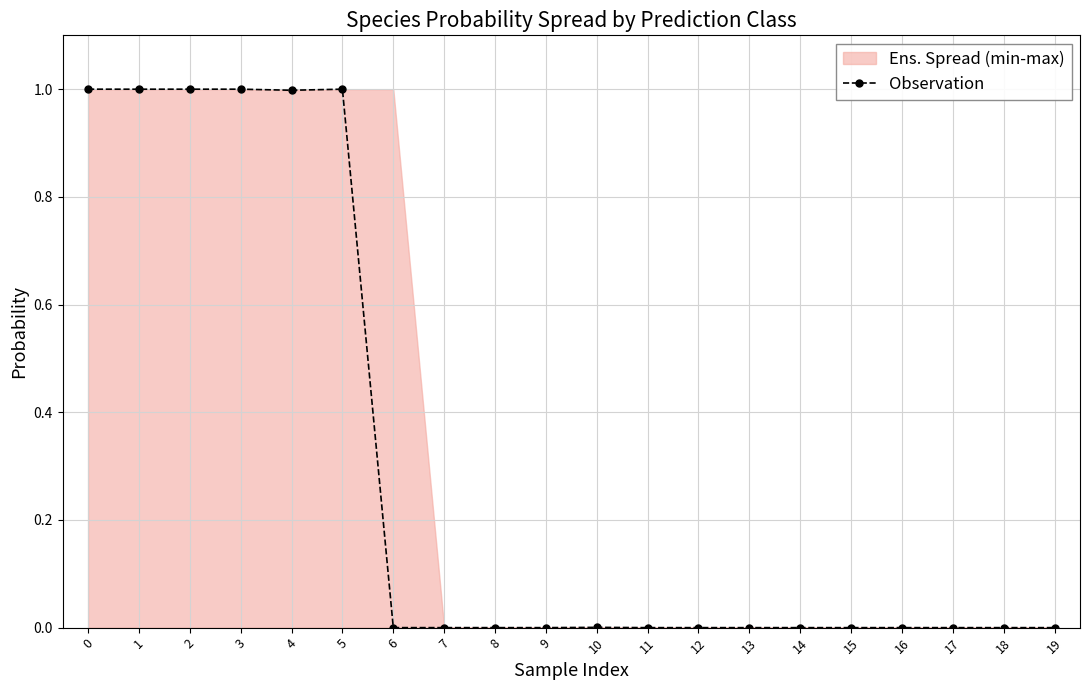

How many data points does each series have?

20